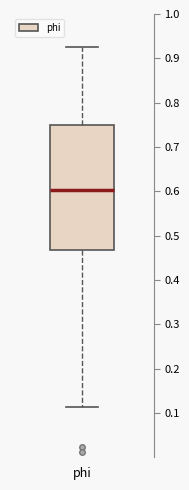

Transcribe this box plot: give where the median line is, the range the box spans, and where the two whiskers end, as read against the y-axis. The values are not printed on the chart, so give them approximately, as read against the axis.

median 0.60, box 0.47 to 0.75, whiskers 0.11 to 0.93